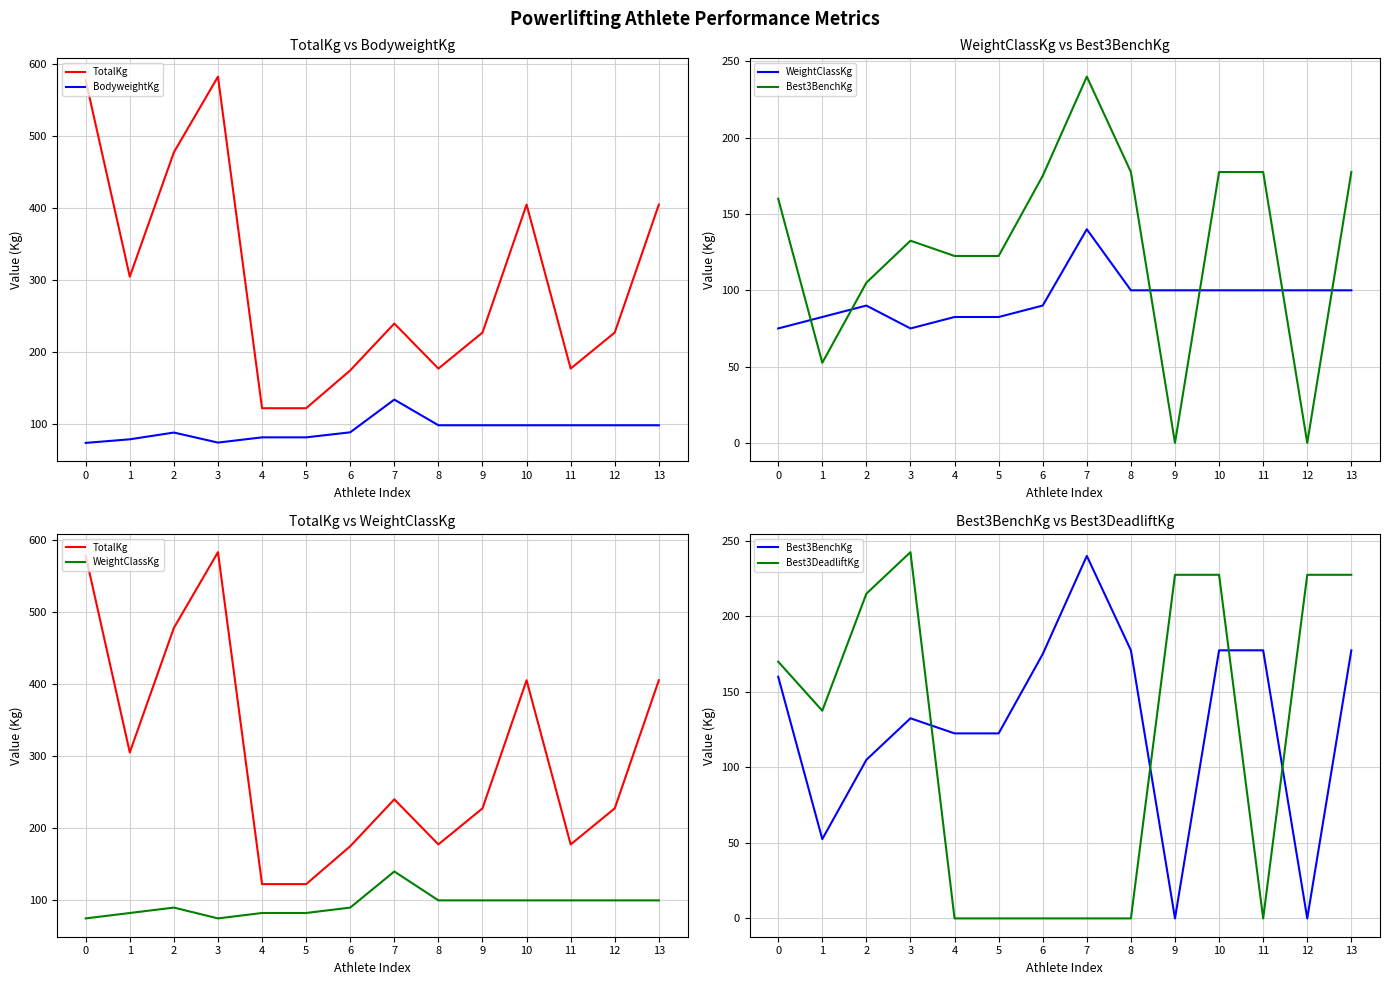

Reading right to left, extract all data points from this chart.

TotalKg: 13=405.0	12=227.5	11=177.5	10=405.0	9=227.5	8=177.5	7=240.0	6=175.0	5=122.5	4=122.5	3=582.5	2=477.5	1=305.0	0=577.5
BodyweightKg: 13=98.9	12=98.9	11=98.9	10=98.9	9=98.9	8=98.9	7=134.5	6=89.1	5=82.1	4=82.1	3=74.8	2=88.8	1=79.4	0=74.4
WeightClassKg: 13=100.0	12=100.0	11=100.0	10=100.0	9=100.0	8=100.0	7=140.0	6=90.0	5=82.5	4=82.5	3=75.0	2=90.0	1=82.5	0=75.0
Best3BenchKg: 13=177.5	12=0.0	11=177.5	10=177.5	9=0.0	8=177.5	7=240.0	6=175.0	5=122.5	4=122.5	3=132.5	2=105.0	1=52.5	0=160.0
Best3DeadliftKg: 13=227.5	12=227.5	11=0.0	10=227.5	9=227.5	8=0.0	7=0.0	6=0.0	5=0.0	4=0.0	3=242.5	2=215.0	1=137.5	0=170.0